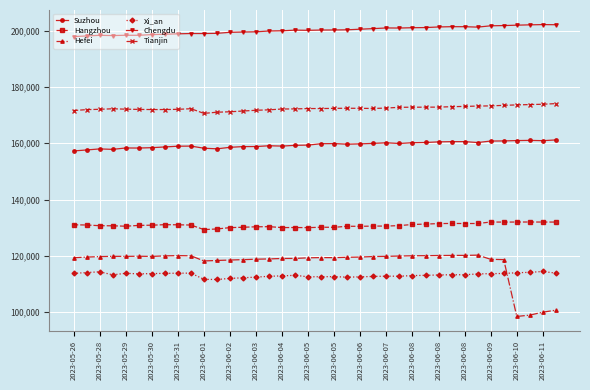

What is the maximum value shown in the chart?

202100